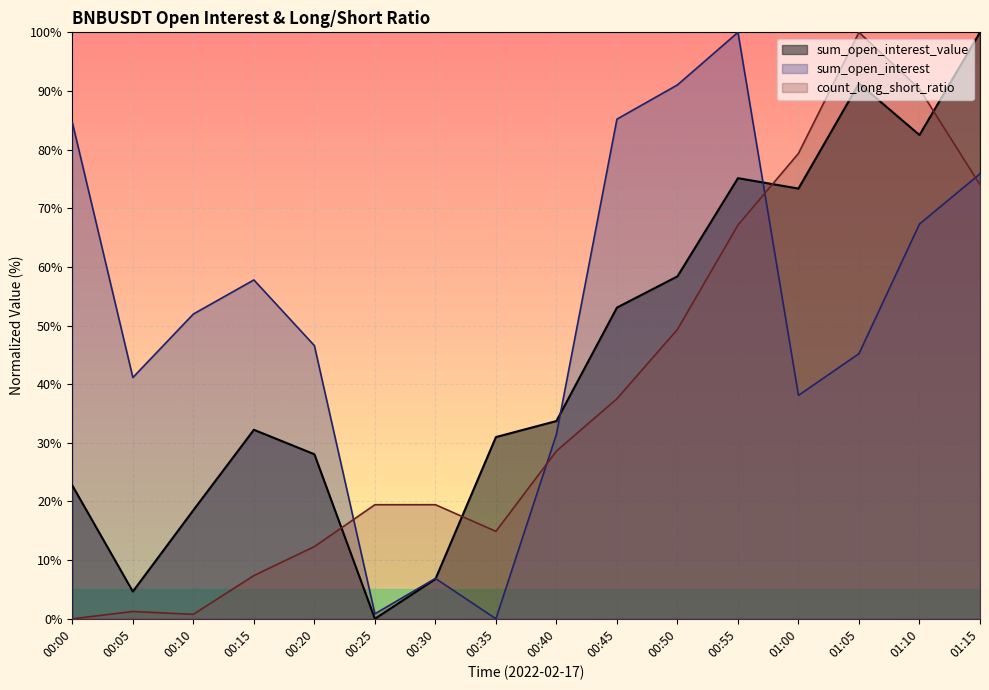

What is the highest value of the sum_open_interest_value series?

100.0